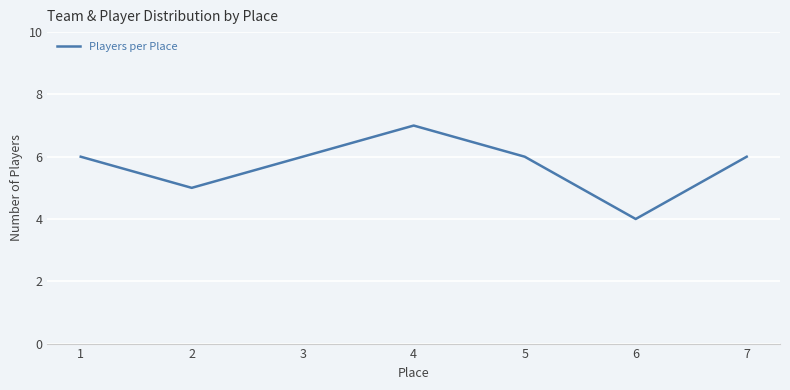

At which category does the chart reach its minimum across all series?

6